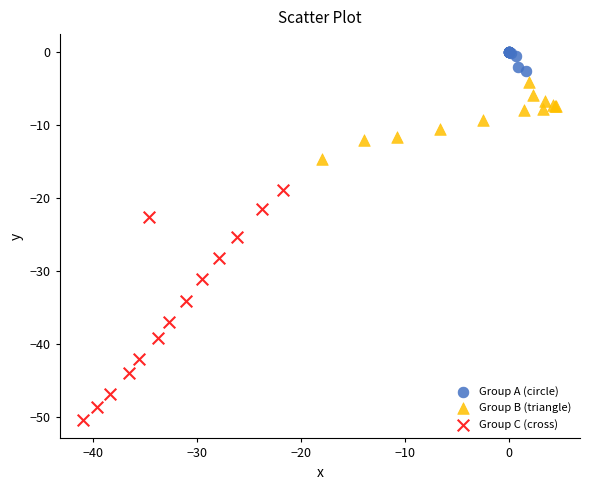

Which series reaches the minimum Y coordinate?

Group C (cross)